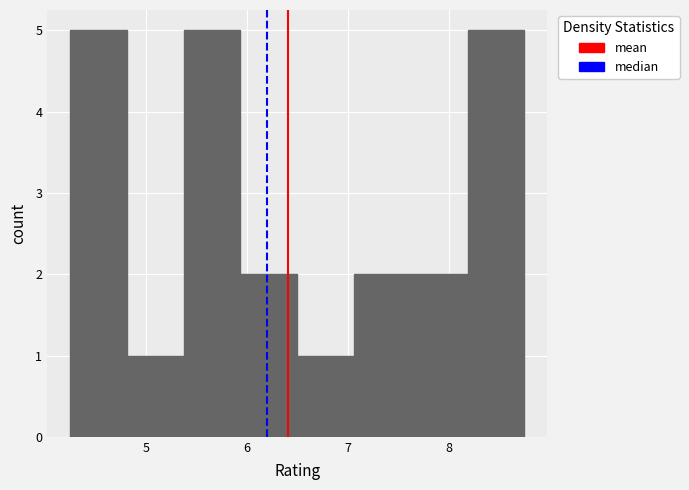

What is the height of the bar covering 5.4 to 5.9 on the x-axis? Neither the bar edges nor the heights are printed on the chart, so give them approximately, as read against the axes.

5